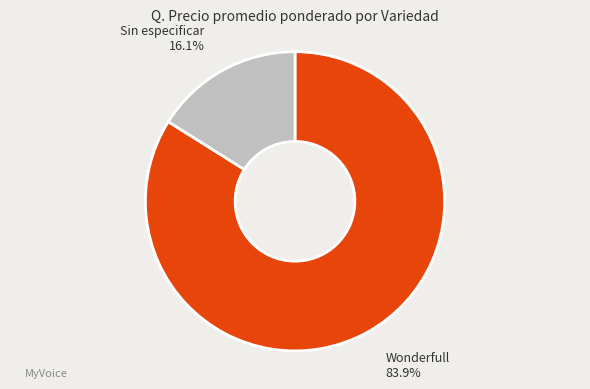

Which has a higher value, Wonderfull or Sin especificar?

Wonderfull